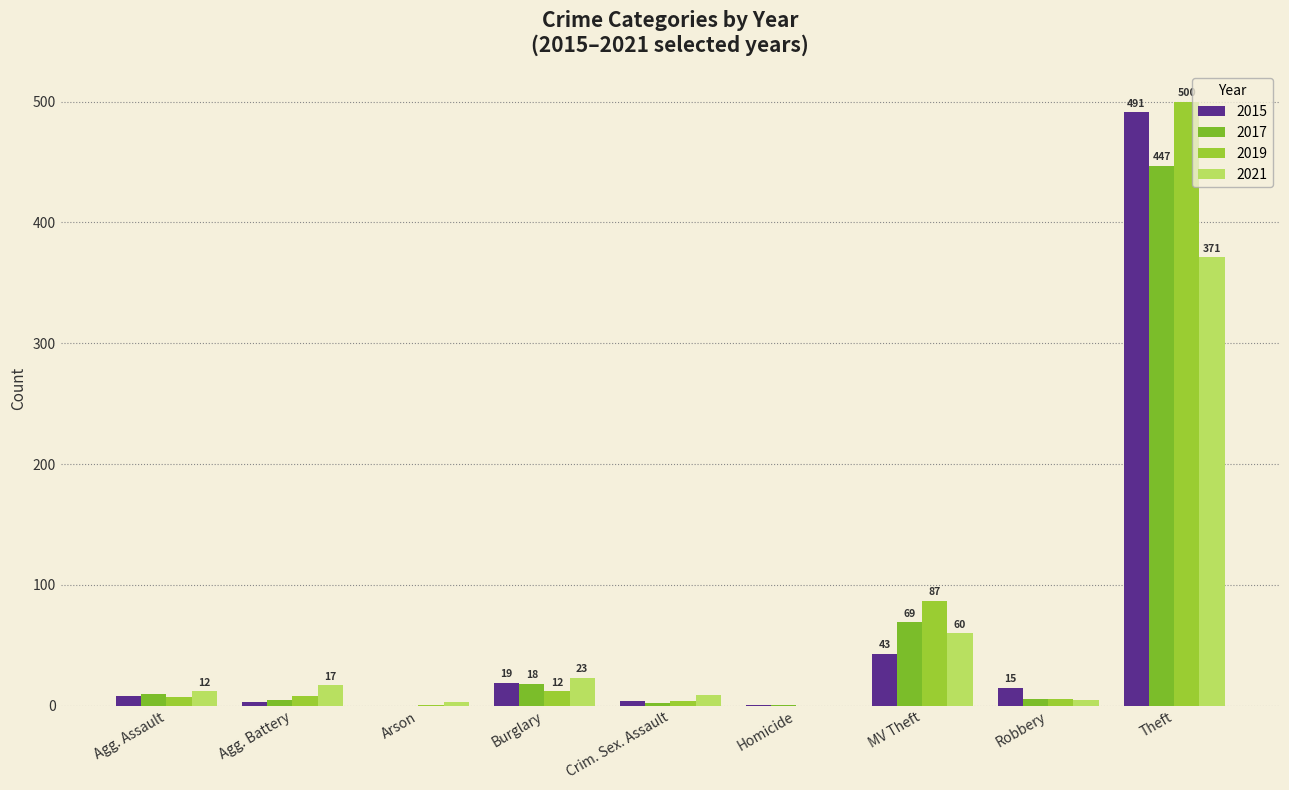

What is the total value across all series at Arson?

4